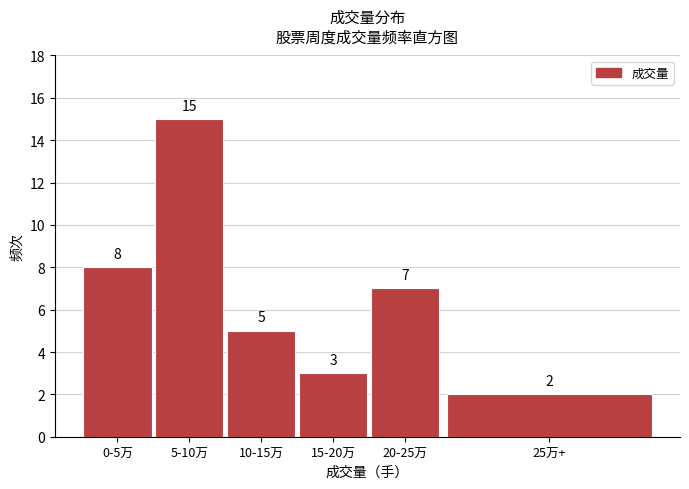

Reading left to right, what are all the values shown in this chart?

8	15	5	3	7	2